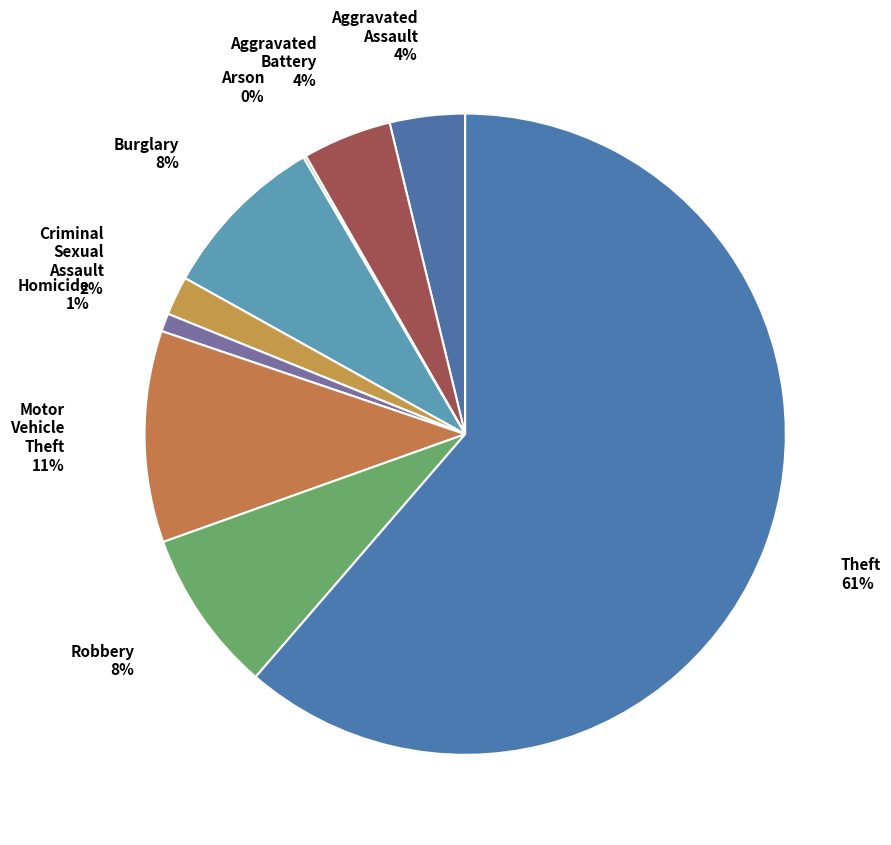

Rank the categories by value from highest to lowest.

Theft, Motor Vehicle Theft, Burglary, Robbery, Aggravated Battery, Aggravated Assault, Criminal Sexual Assault, Homicide, Arson